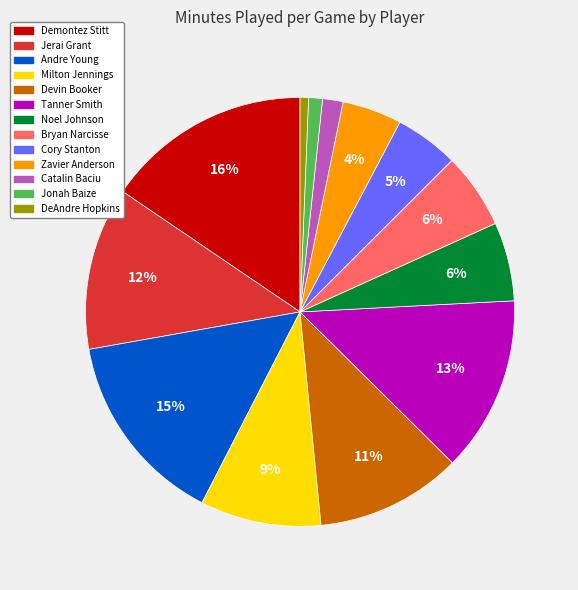

Count the number of slices in the pie.

13